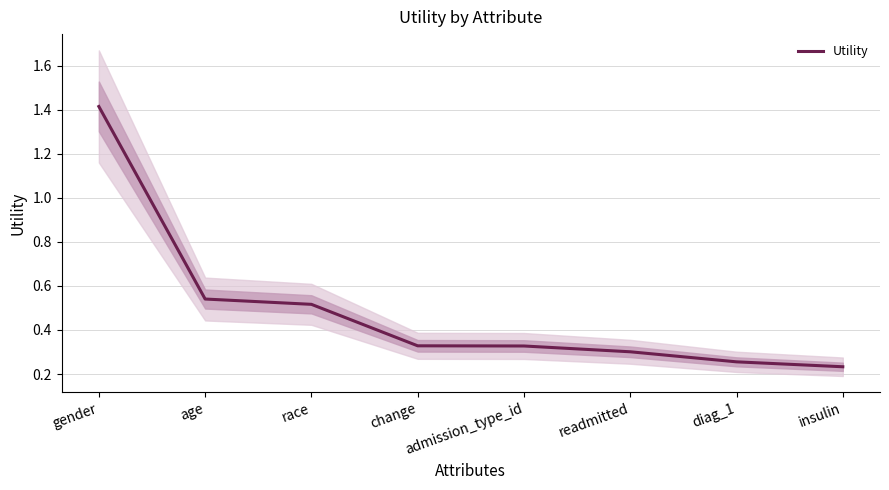

What position from the right is gender?

8